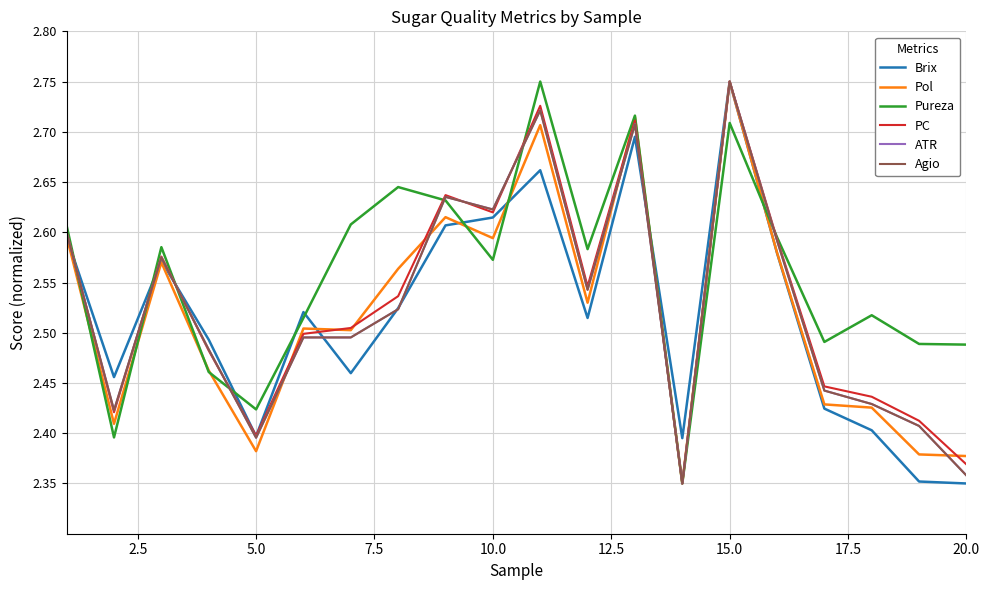

Which series has the largest total across all categories?

Pureza